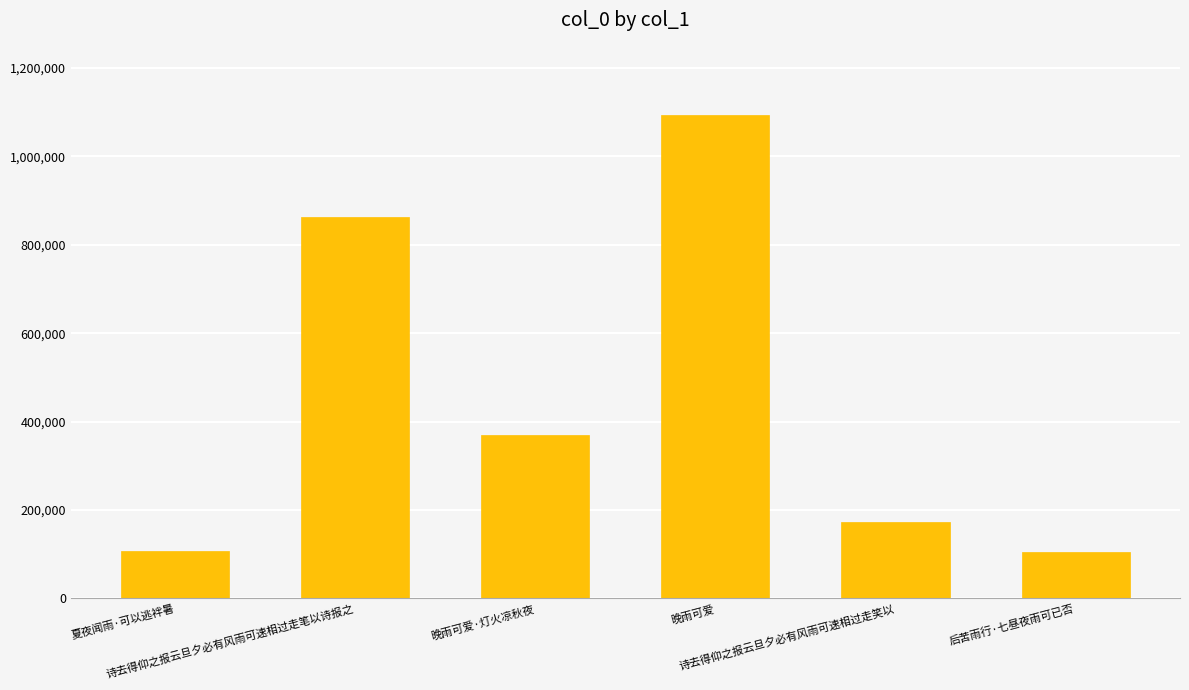

What is the greatest value displayed?

1093324